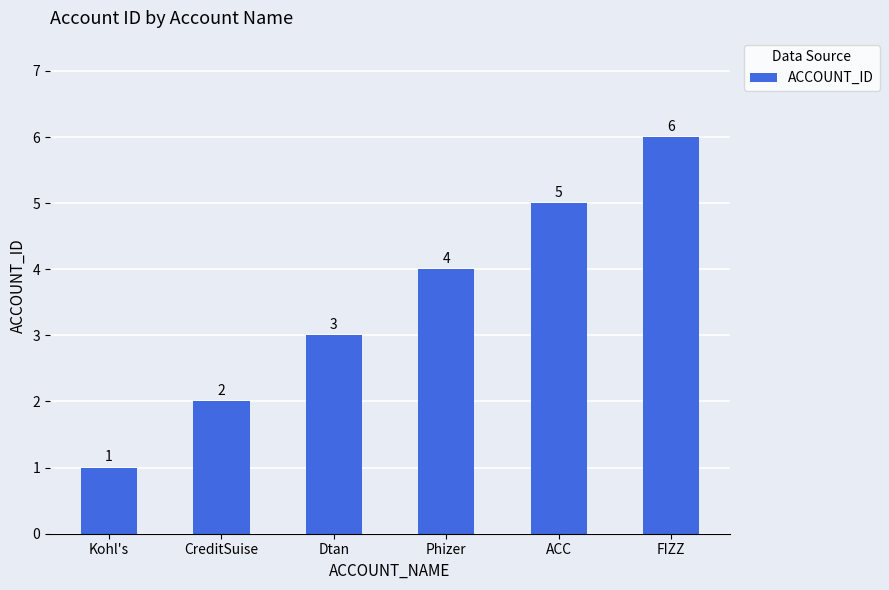

What is the sum of all values?

21